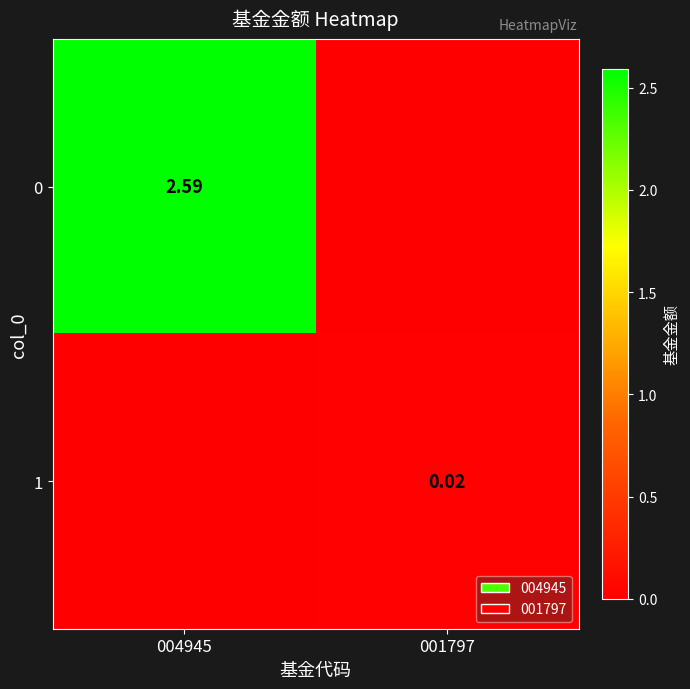

At how many categories does at least one series exceed 1?

1